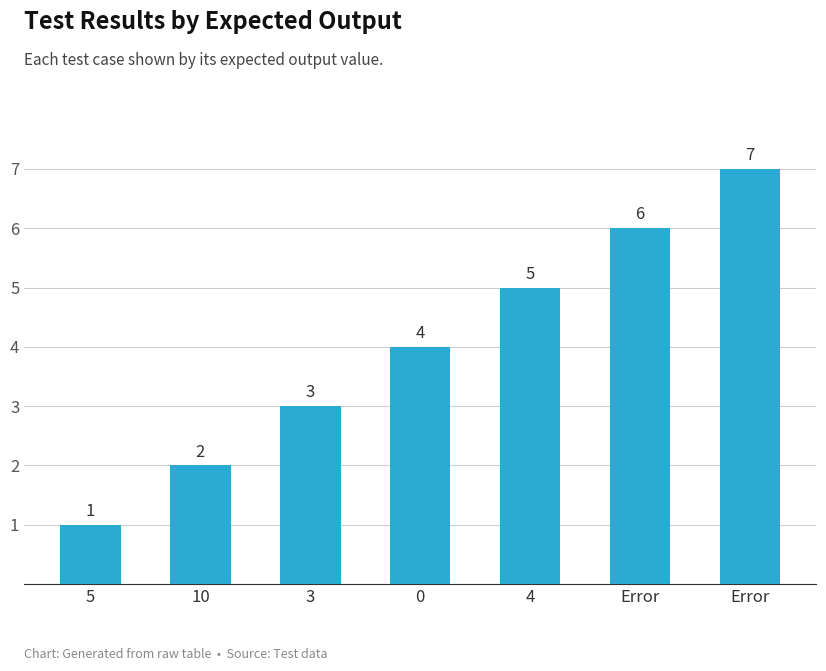

Are the bars grouped side by side (vs. stacked)?

No